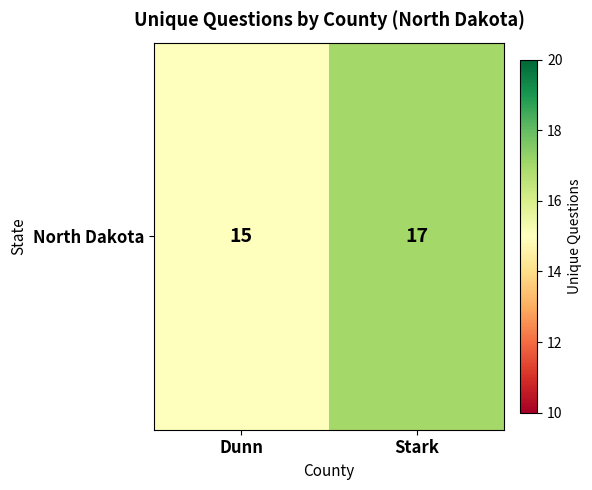

List the labels in order of value, largest first.

Stark, Dunn